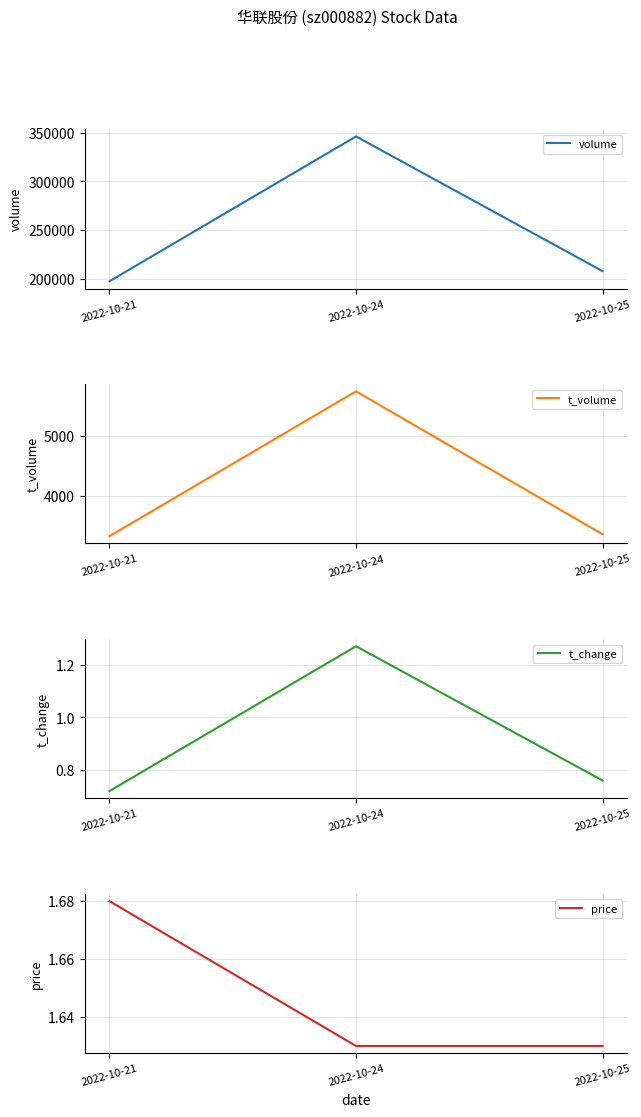

What is the average value of the volume series?

250359